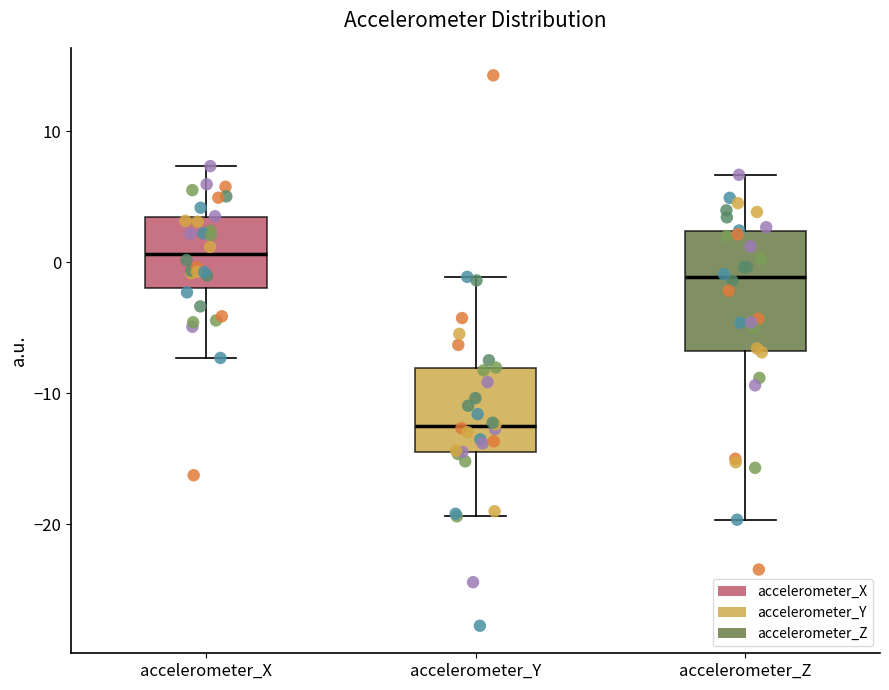

Reading left to right, read every box against the y-axis: the position of its median line, the range the box covers, and the ends of its whiskers. The values are not printed on the chart, so give them approximately, as read against the axis.

accelerometer_X: median 1, box -2 to 3, whiskers -7 to 7
accelerometer_Y: median -13, box -14 to -8, whiskers -19 to -1
accelerometer_Z: median -1, box -7 to 2, whiskers -20 to 7